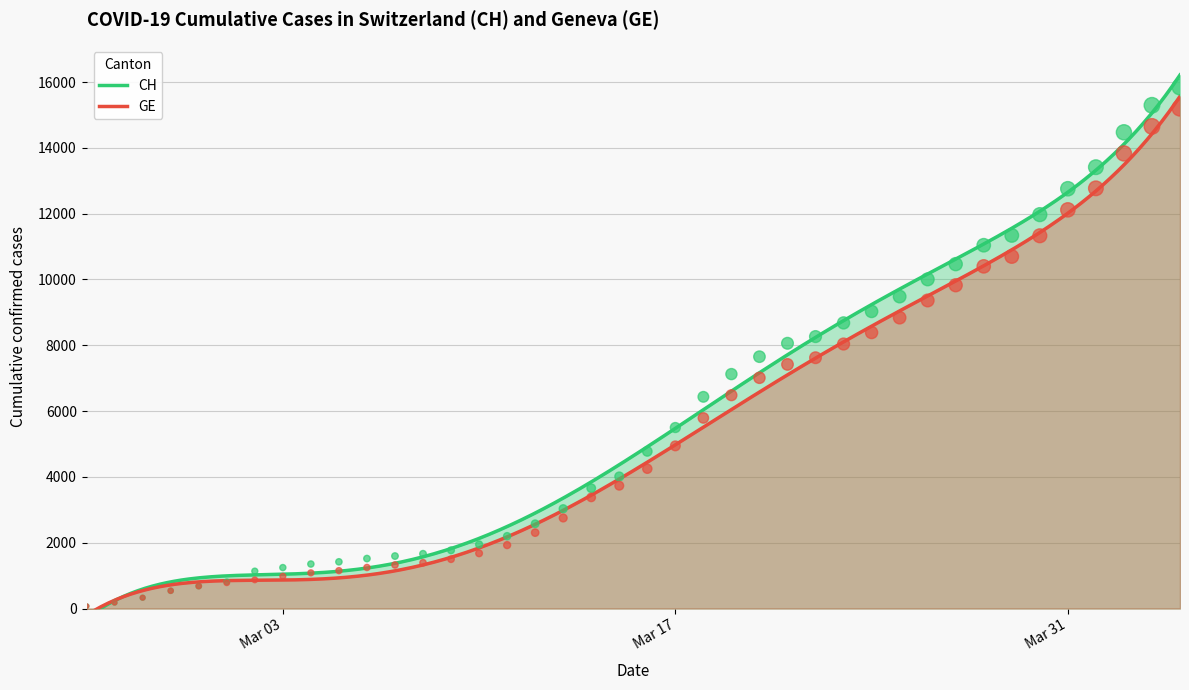

At how many categories does at least one series exceed 6334?

18